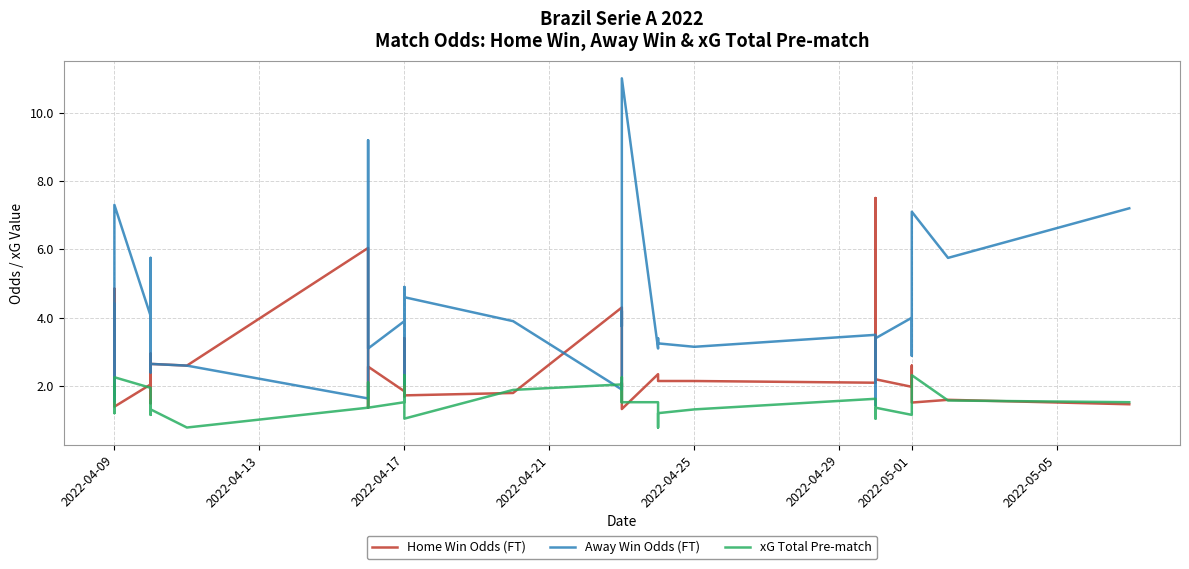

In xG Total Pre-match, how many points are higher than both neighbors (excluding endpoints)?

9